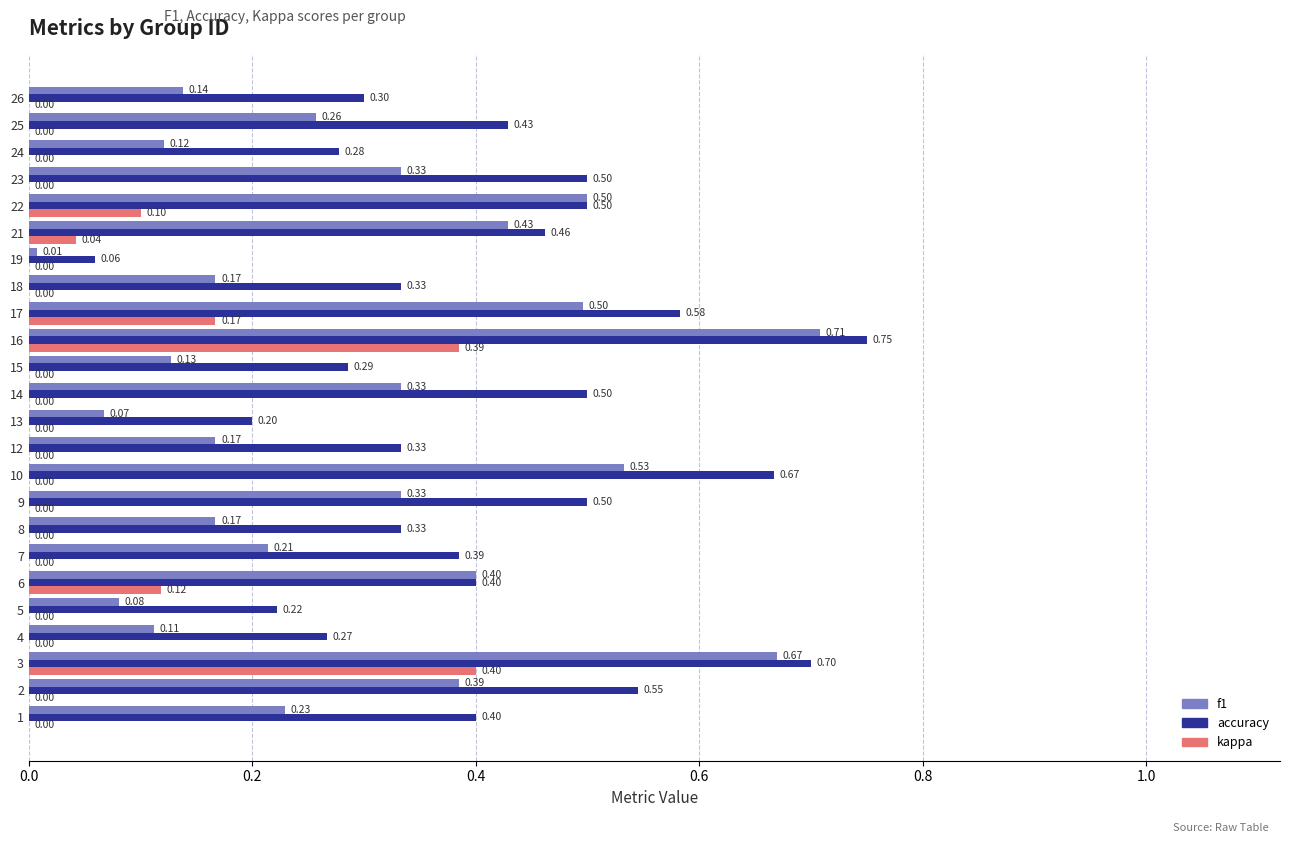

What is the sum of all f1 values?

7.0